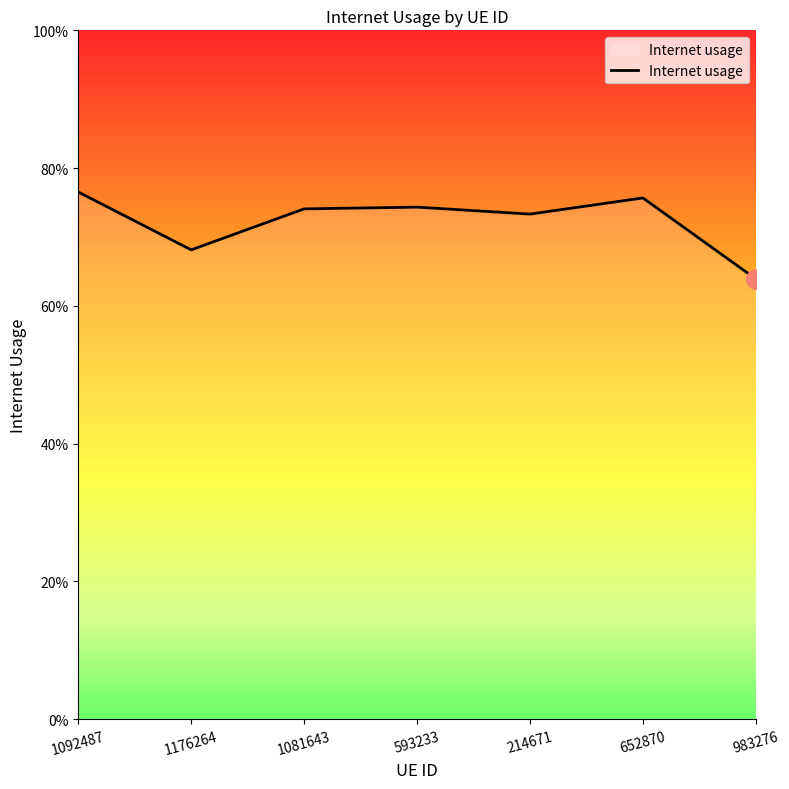

At which label is the value closest to 0?

983276